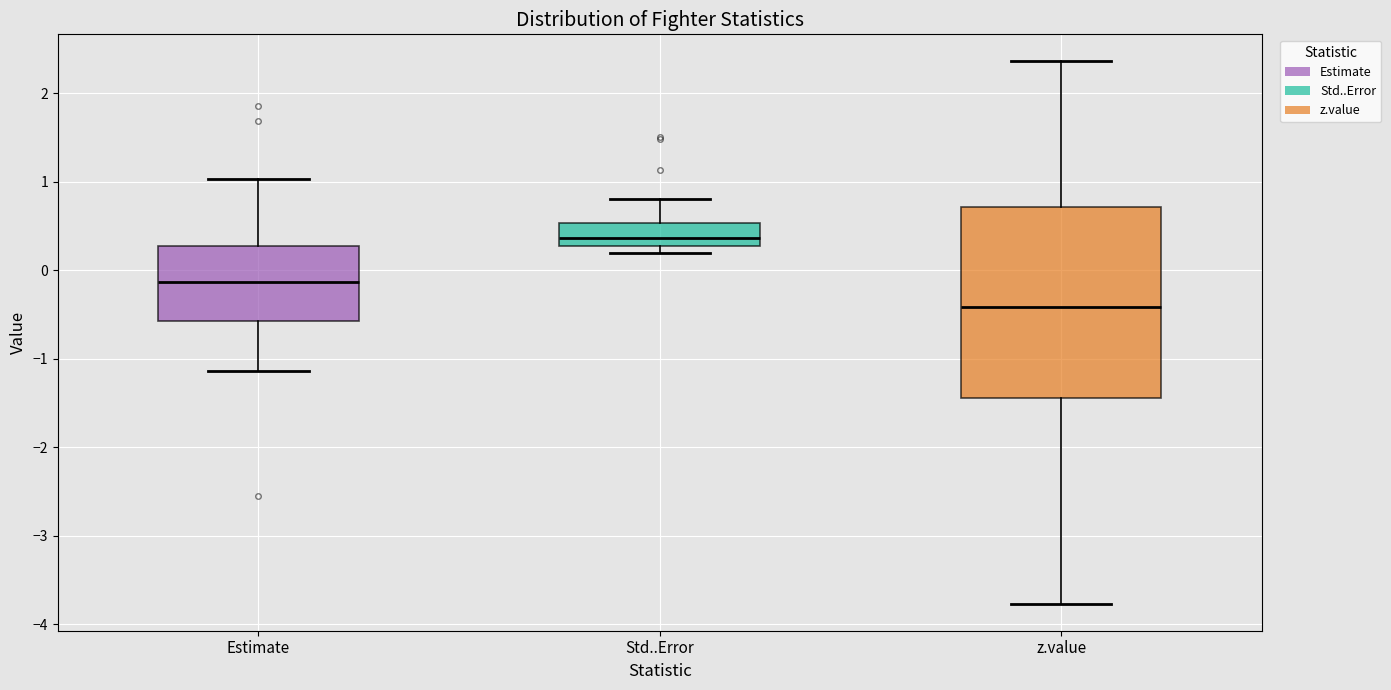

Where does the upper whisker of the box for Std..Error end on the y-axis? The values are not printed on the chart, so give them approximately, as read against the axis.

0.8